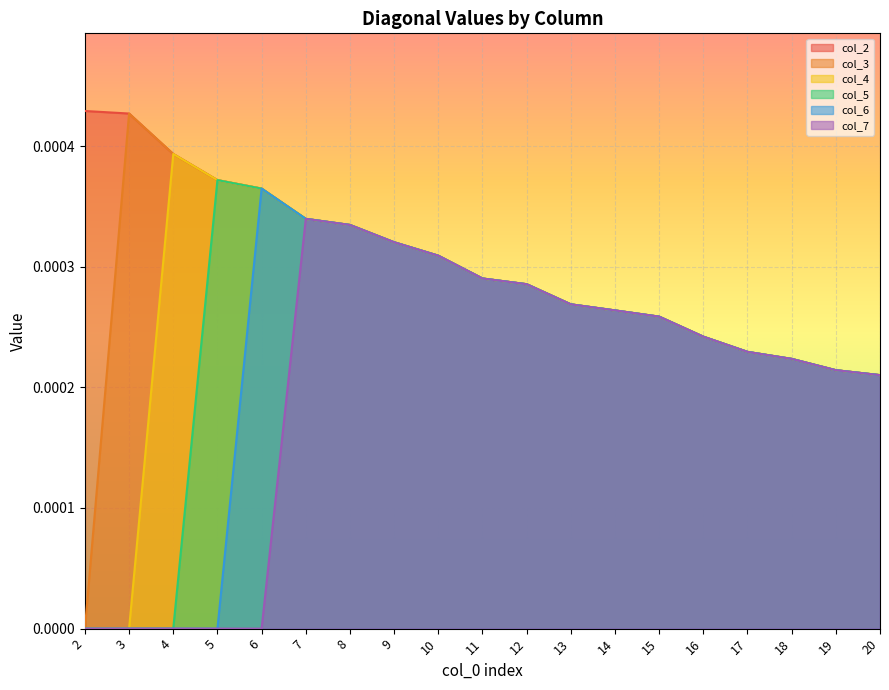

At how many categories does at least one series exceed 0?

19